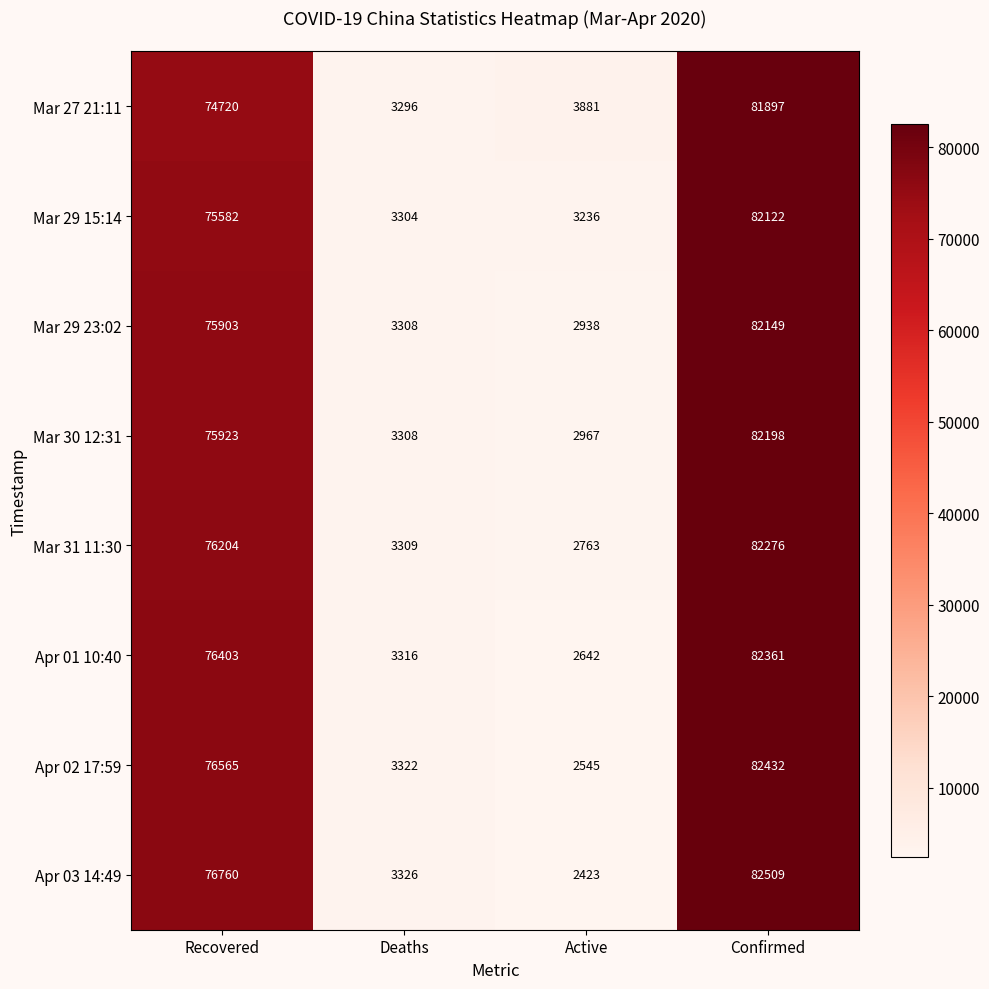

What is the sum of all Mar 27 21:11 values?

163794